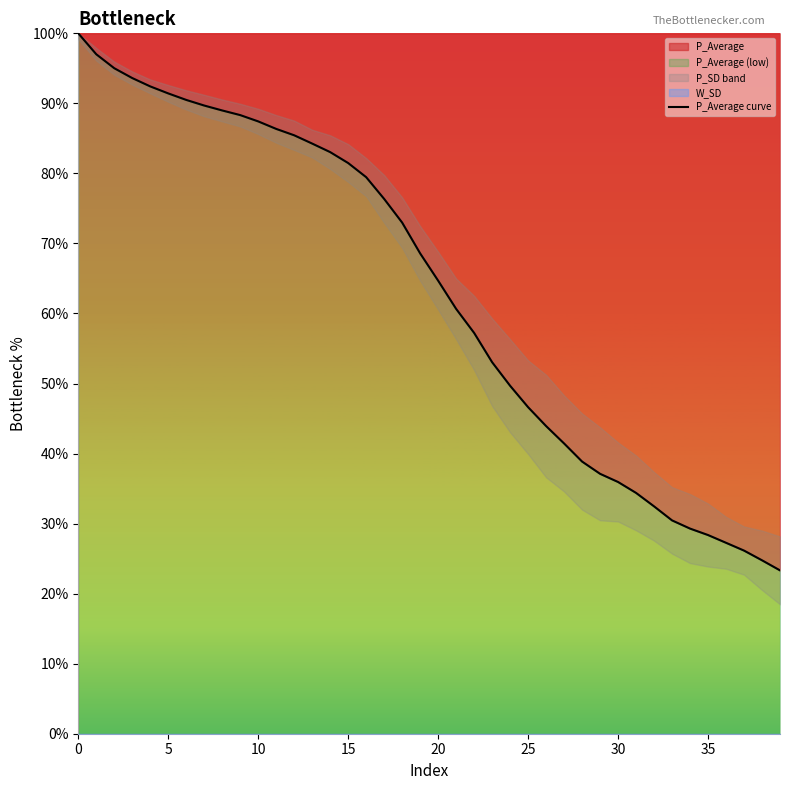

Where is the data nearest to the value 61?

21